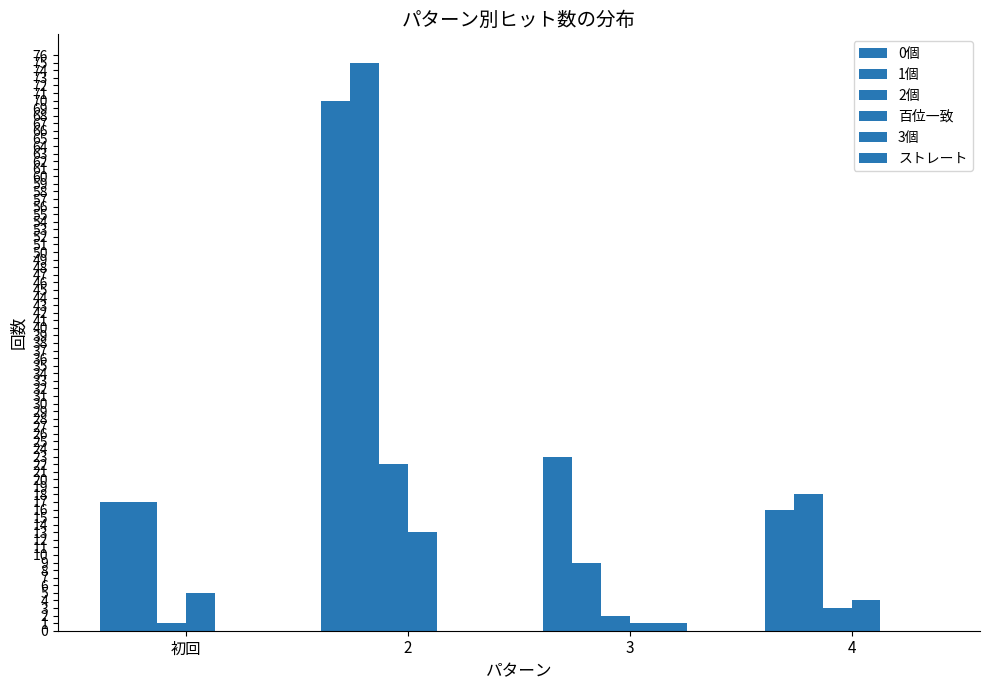

The 3個 series shows 0 at 4. True or false?

True